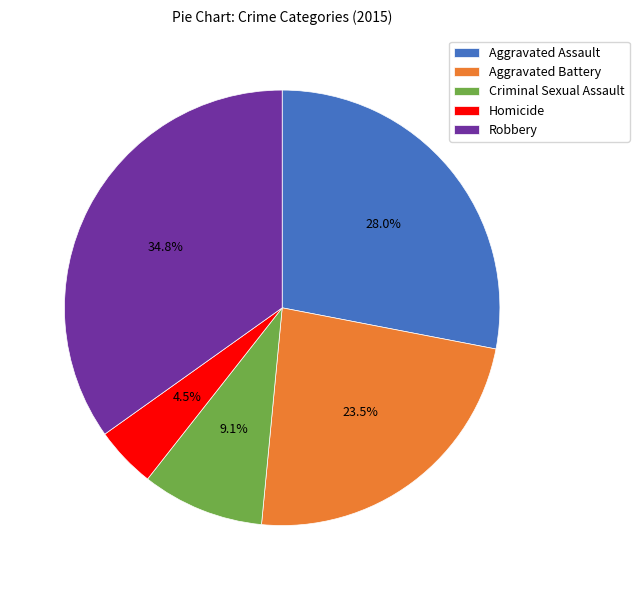

Rank the categories by value from lowest to highest.

Homicide, Criminal Sexual Assault, Aggravated Battery, Aggravated Assault, Robbery